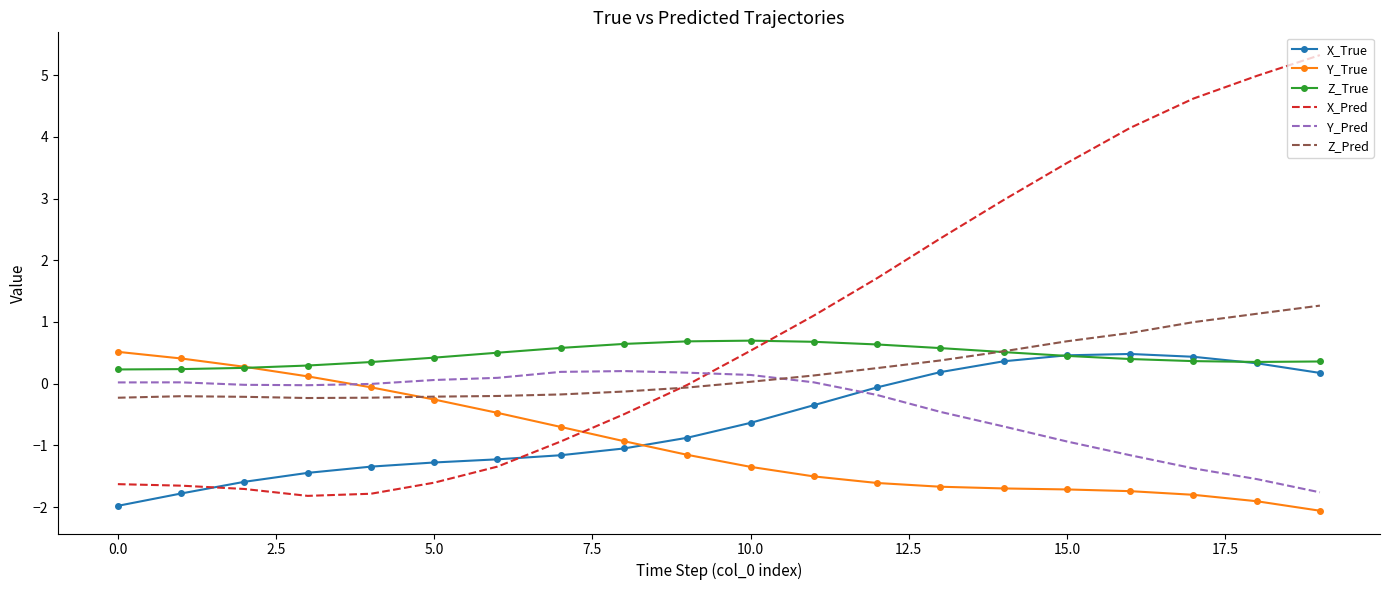

True or false: Y_Pred and Z_True intersect in this chart.

False